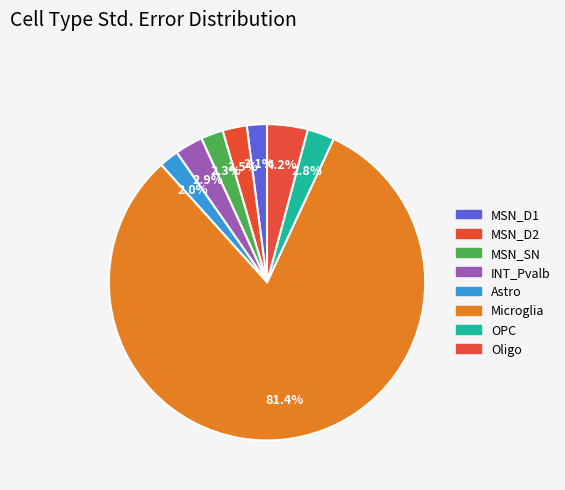

Count the number of slices in the pie.

8